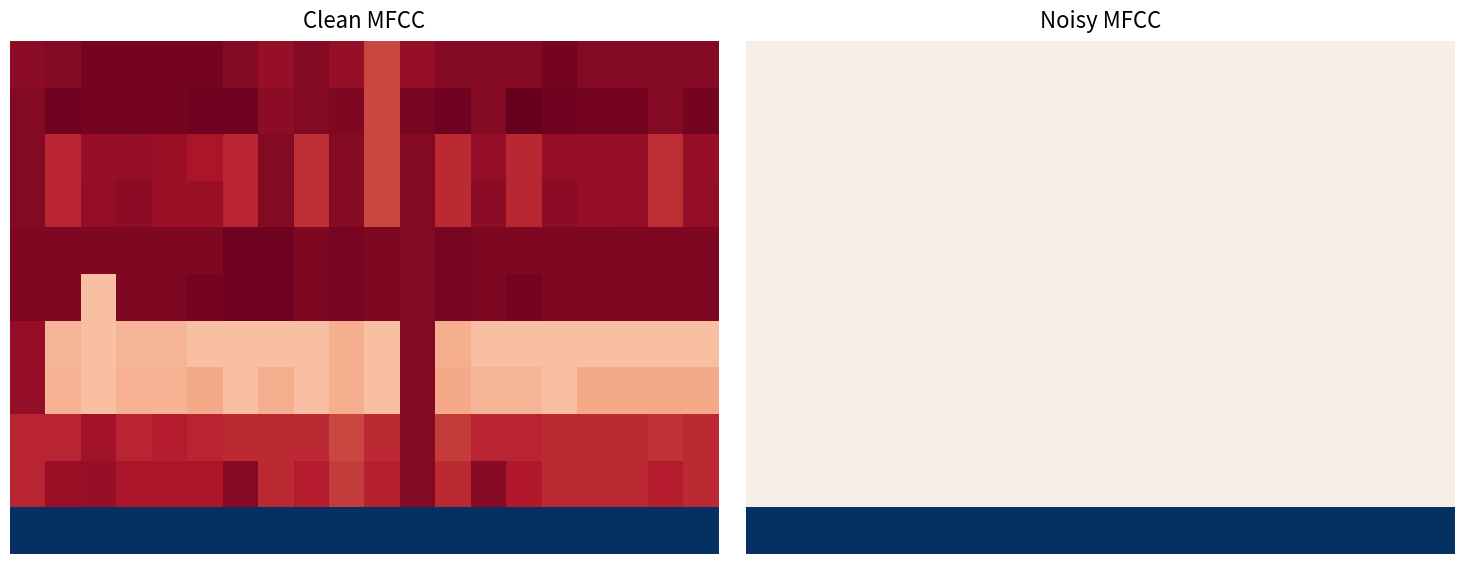

What is the difference between the highest and lowest values at 3?

160.0